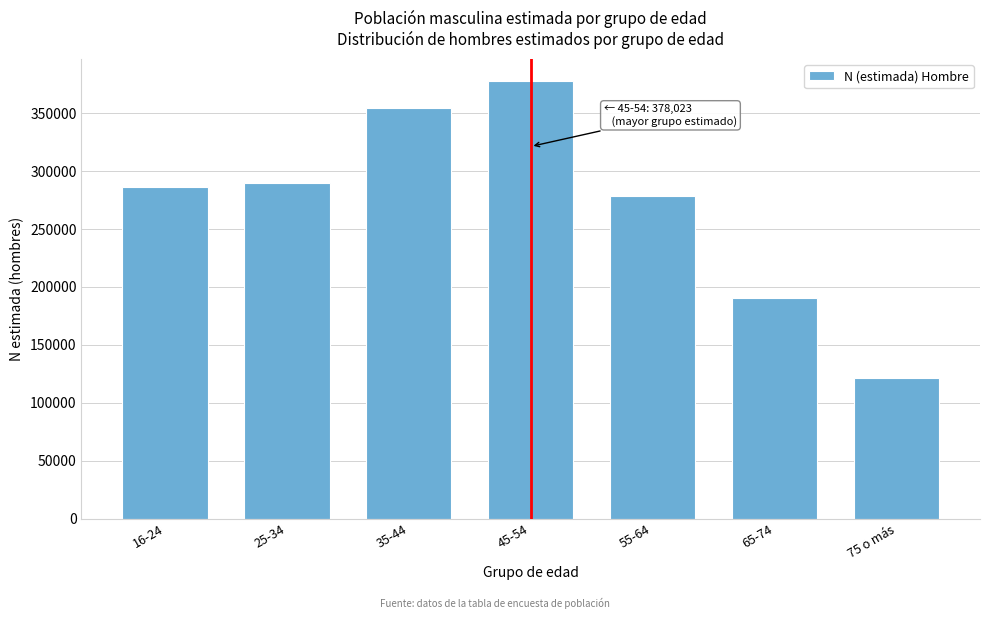

Reading left to right, what are all the values shown in this chart?

16-24=285900	25-34=289953	35-44=354467	45-54=378023	55-64=278457	65-74=190590	75 o más=121790